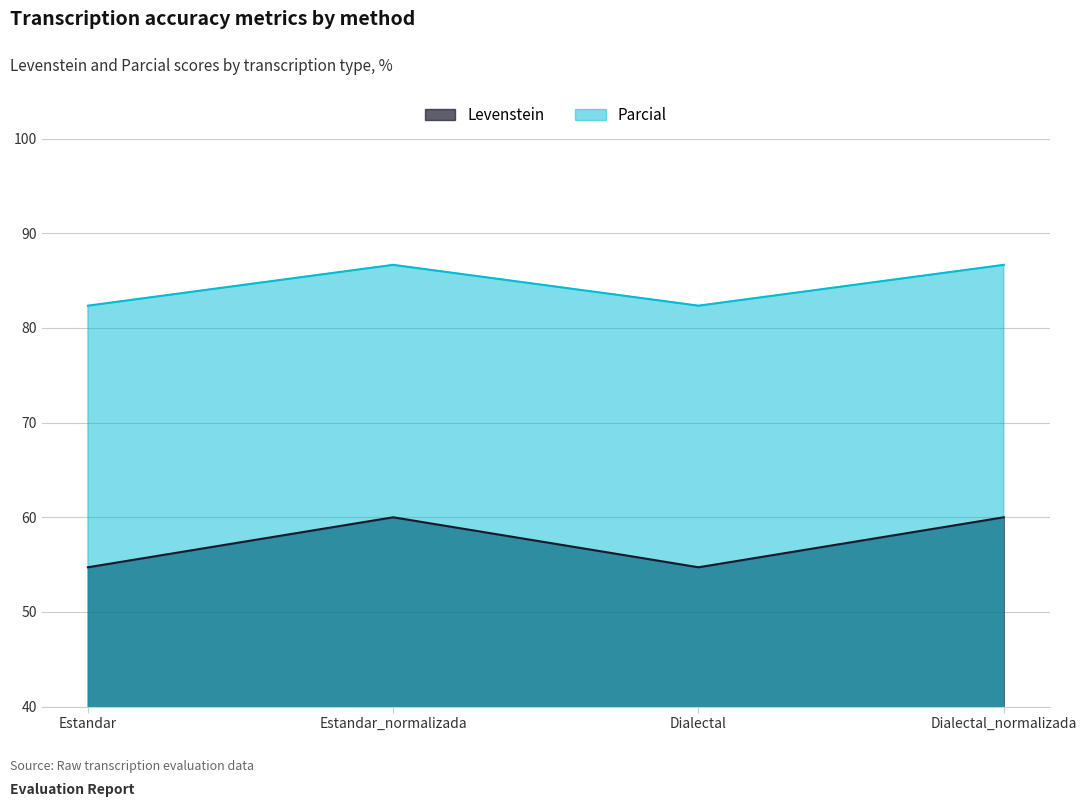

Which series has the largest range (max minus min)?

Levenstein